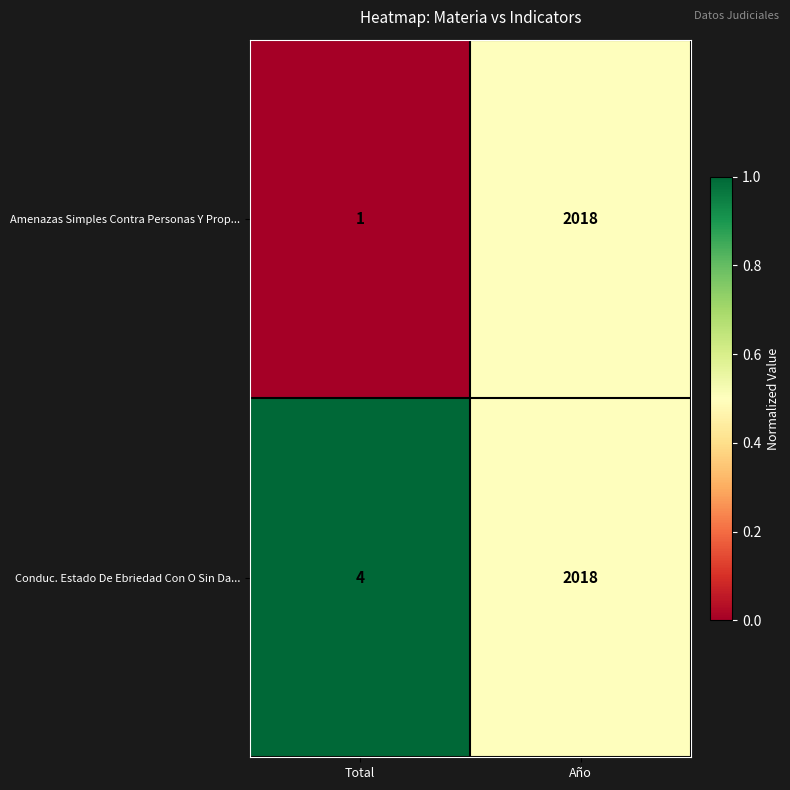

Which series has the widest spread of values?

Amenazas Simples Contra Personas Y Prop...